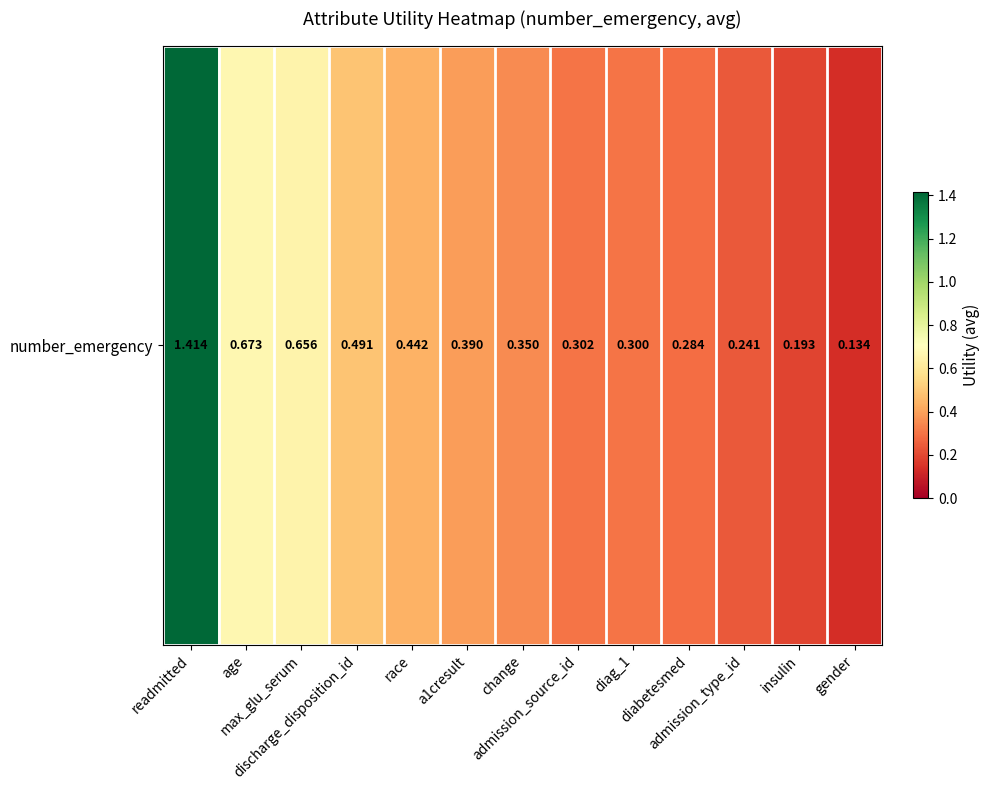

The chart shows a value of 0.3 at admission_source_id. True or false?

True